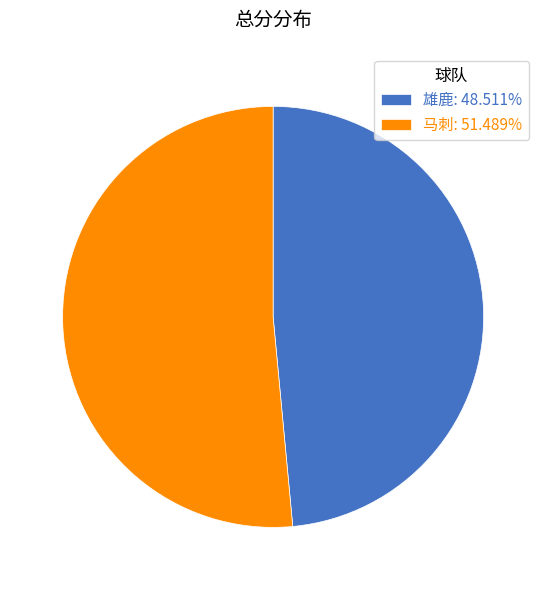

Is there a majority slice in this chart?

Yes